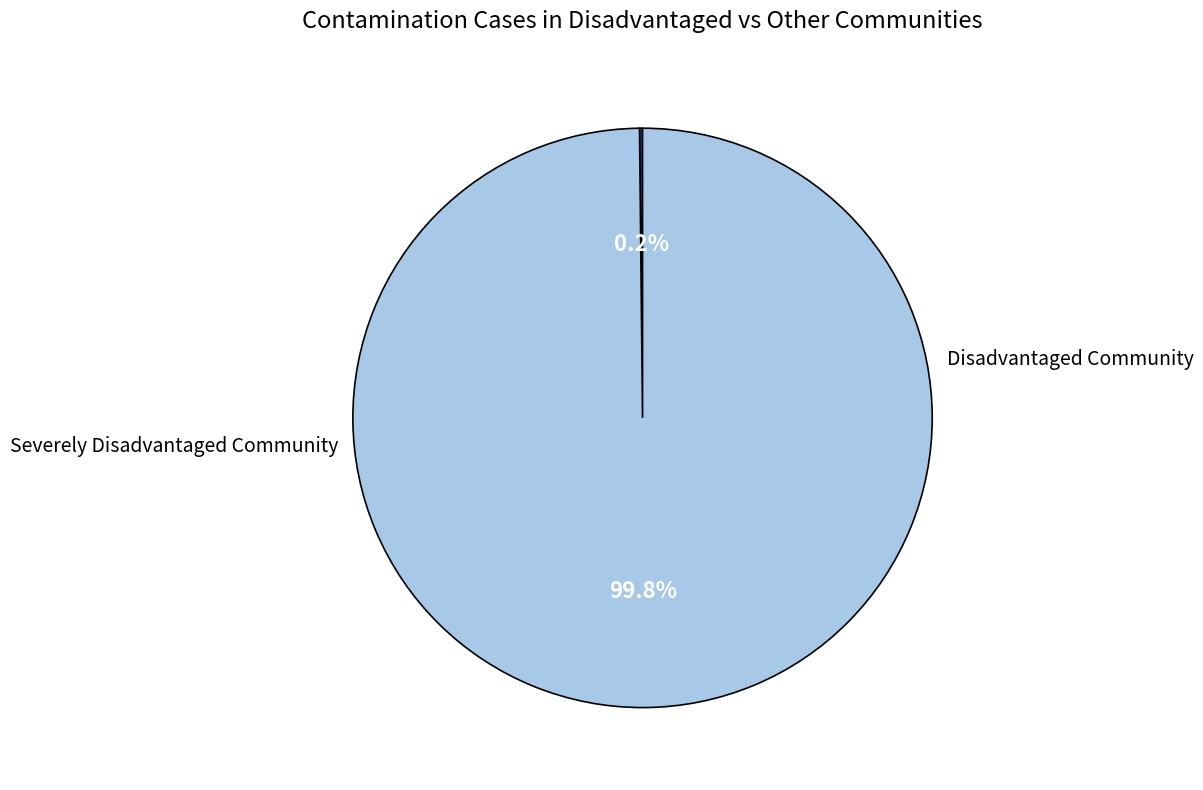

Is there any slice that represents more than half of the pie?

Yes